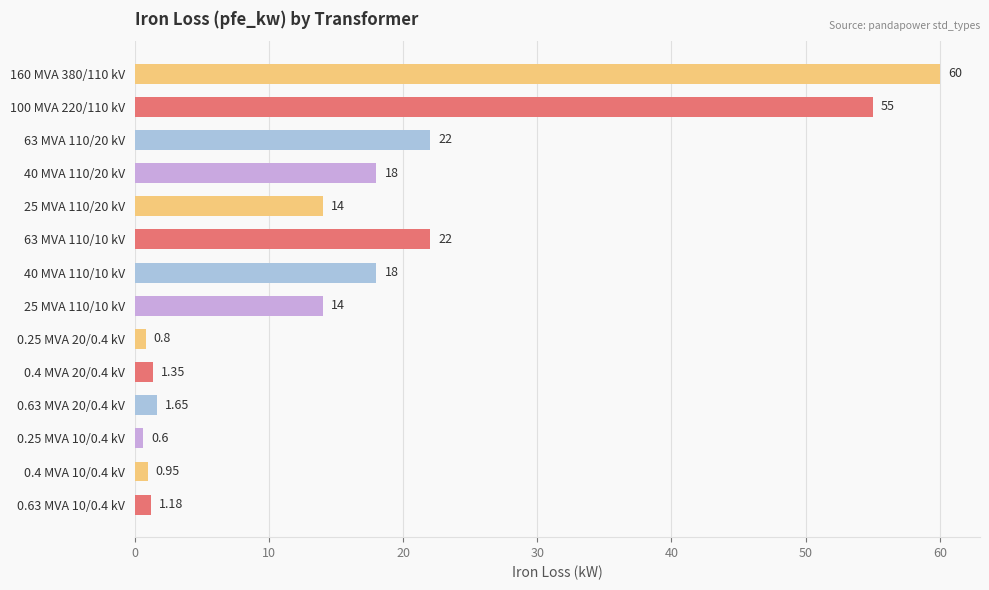

What is the average value?

16.4